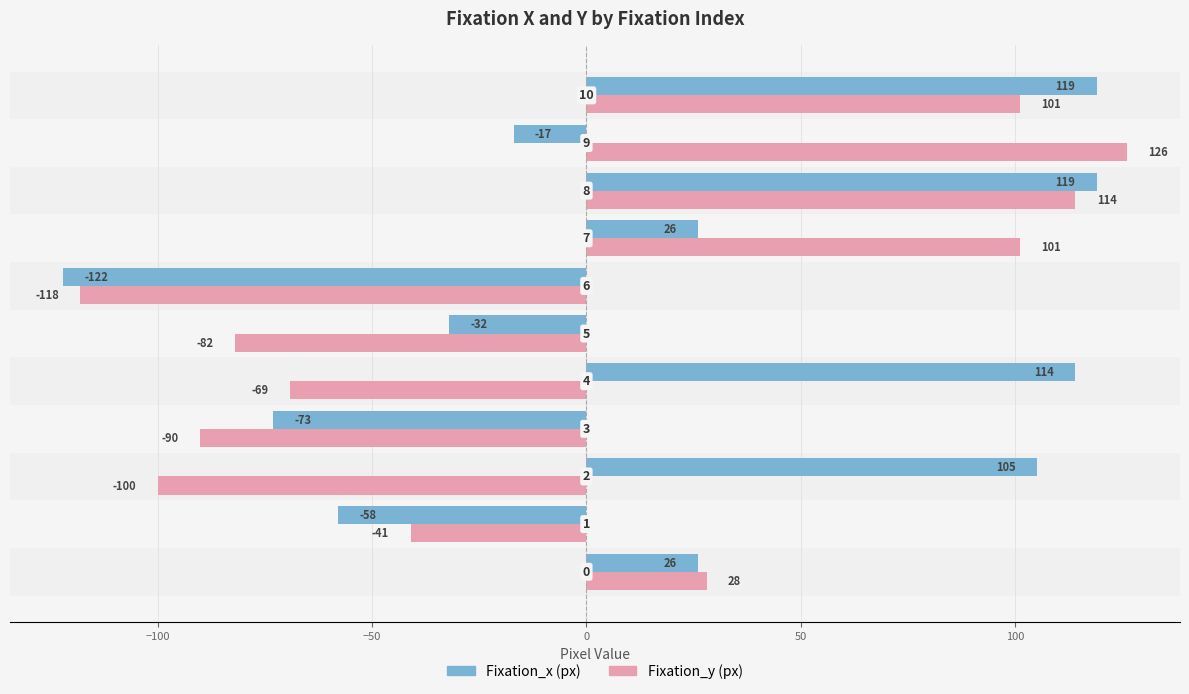

Which series has the largest range (max minus min)?

Fixation_y (px)